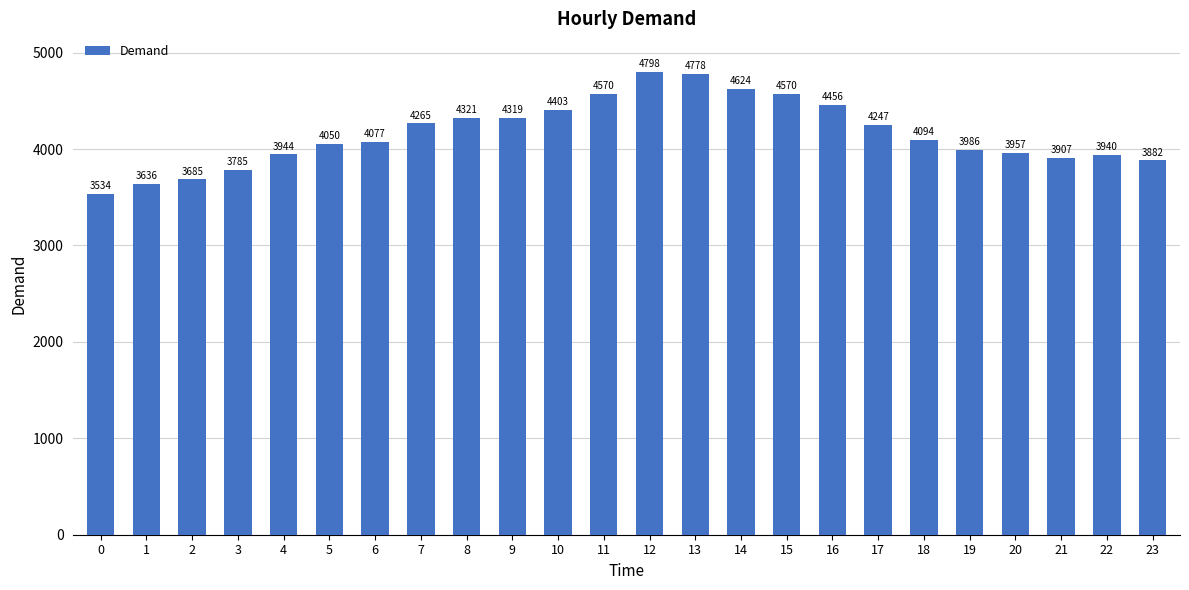

Reading left to right, extract all data points from this chart.

0=3534	1=3636	2=3685	3=3785	4=3944	5=4050	6=4077	7=4265	8=4321	9=4319	10=4403	11=4570	12=4798	13=4778	14=4624	15=4570	16=4456	17=4247	18=4094	19=3986	20=3957	21=3907	22=3940	23=3882